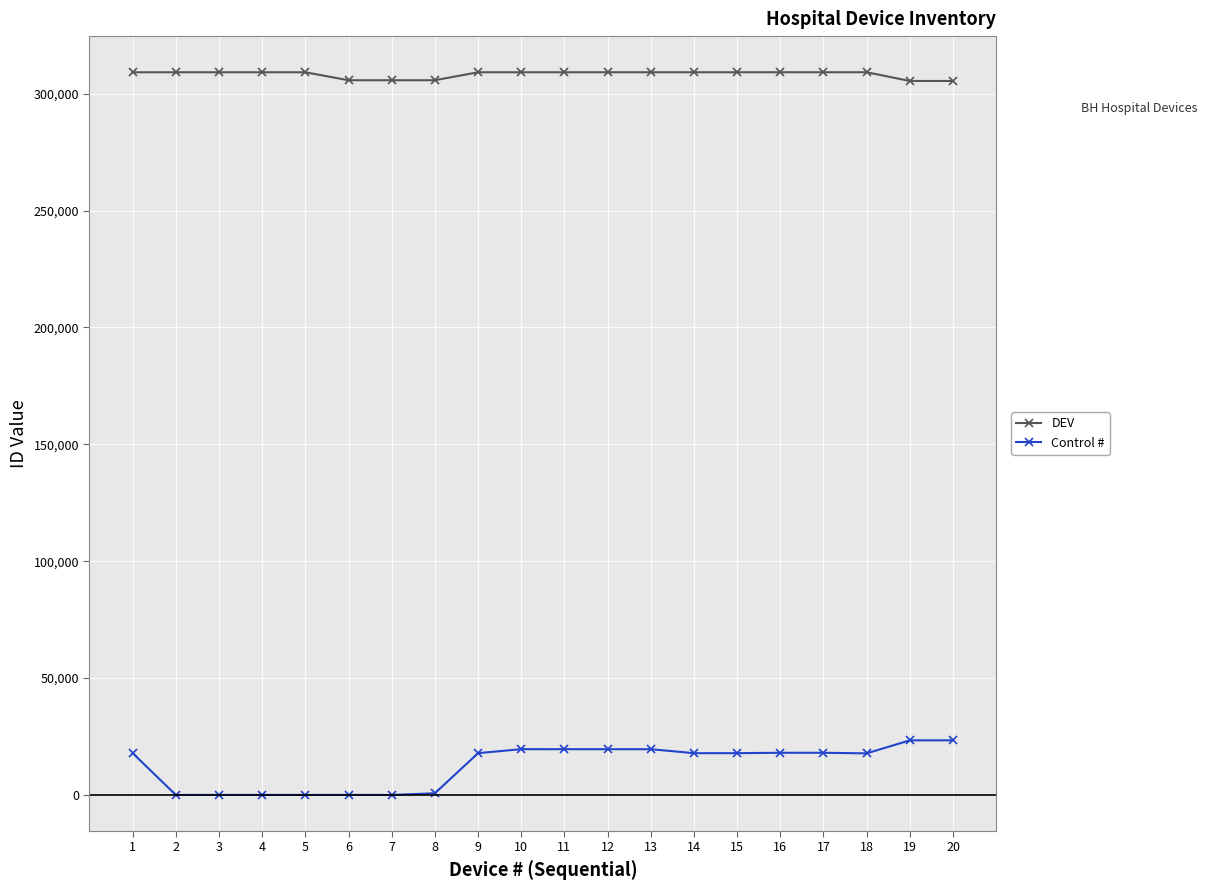

True or false: DEV and Control # cross at least once.

False